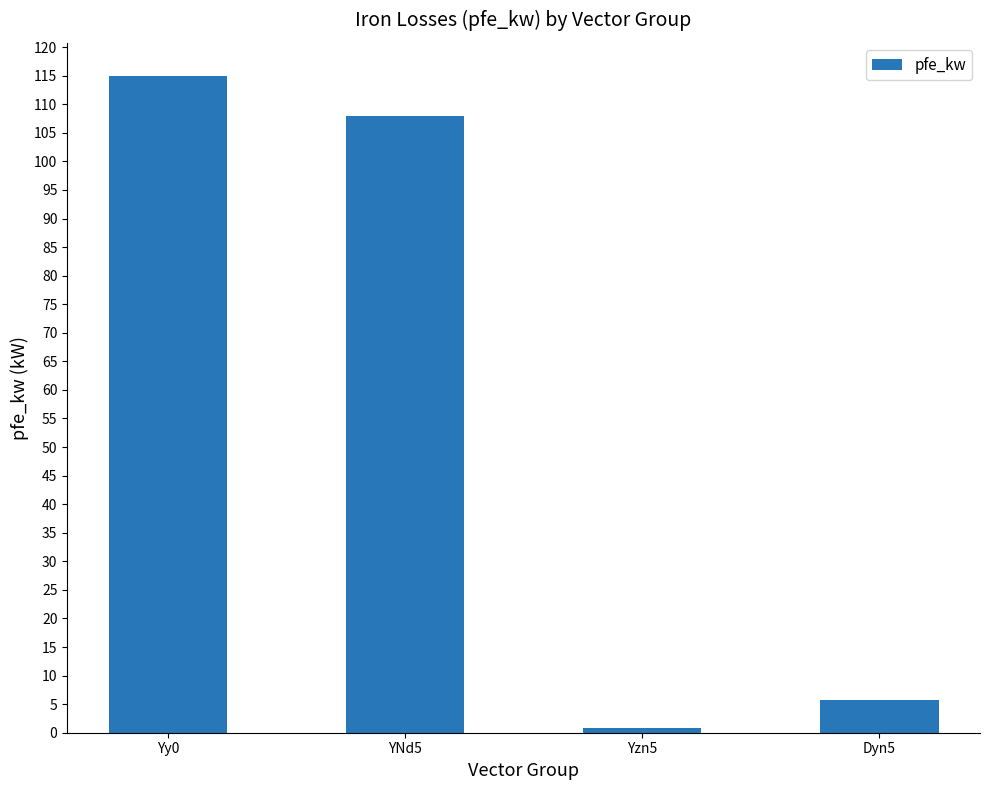

What is the minimum value shown in the chart?

0.8